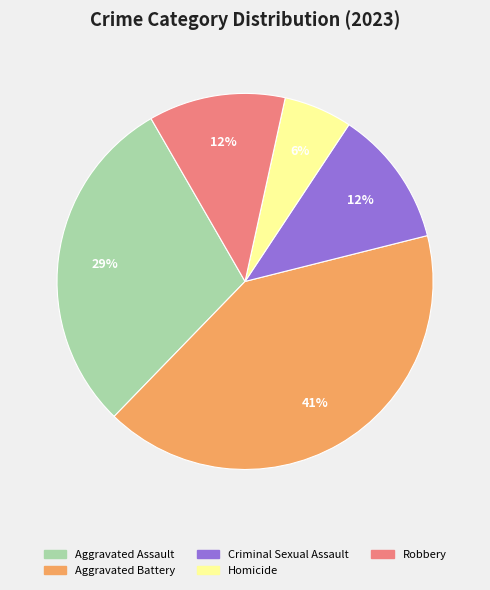

To the nearest percent, what is the combined percentage of Criminal Sexual Assault and Homicide?

18%